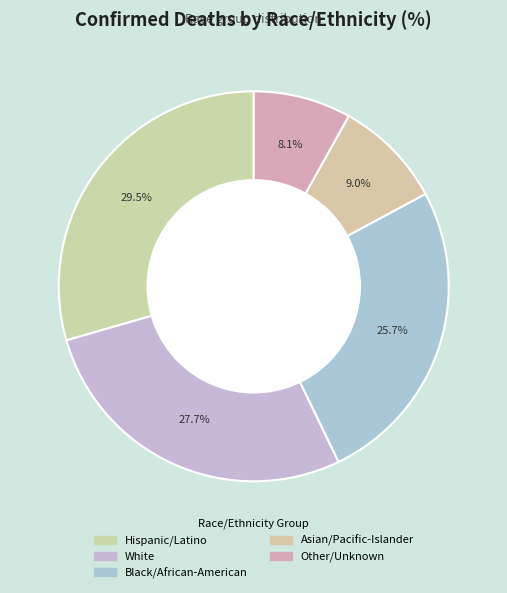

What is the smallest slice in the pie chart?

Other/Unknown